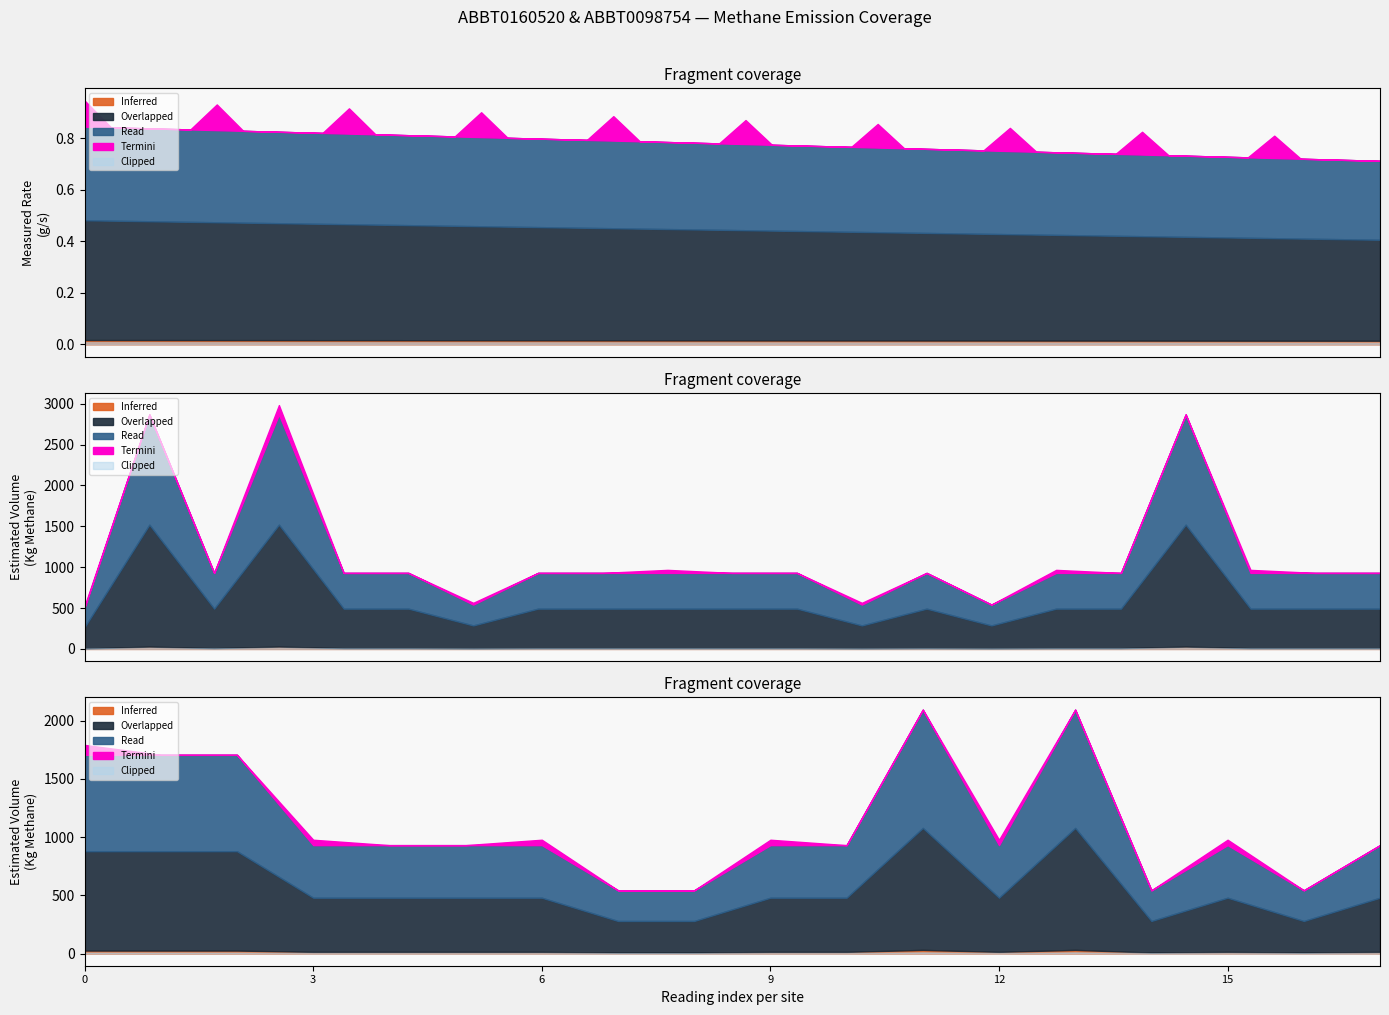

What is the spread (max minus min) of values at 9?

930.4